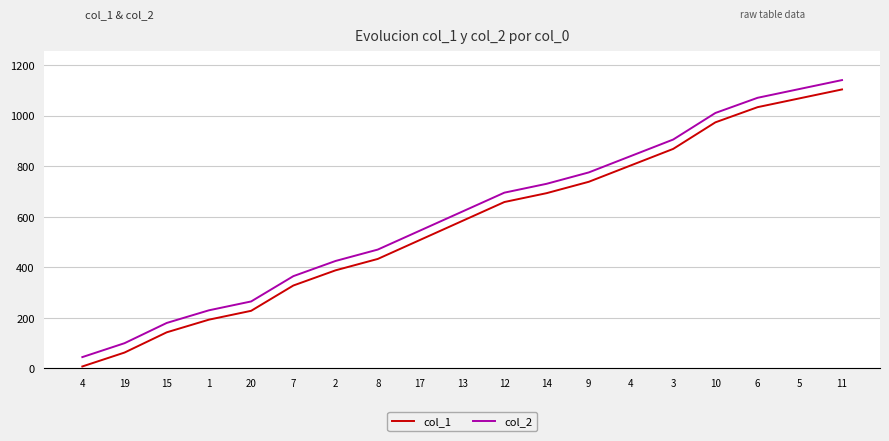

What is the label of the 7th point from the right?

9